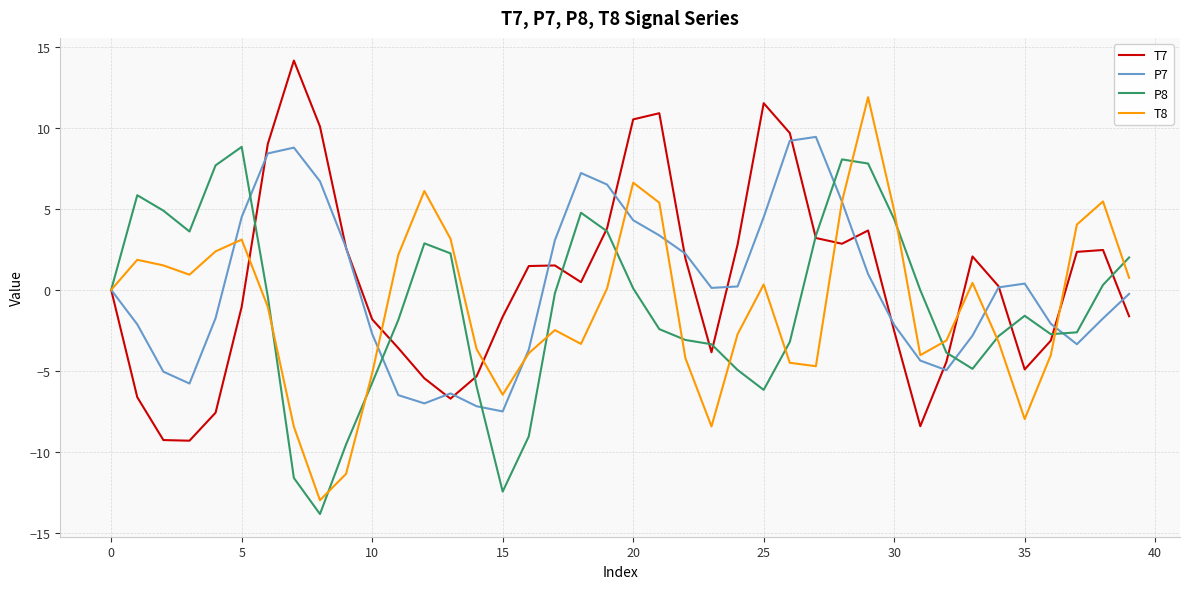

Which series has the widest spread of values?

T8